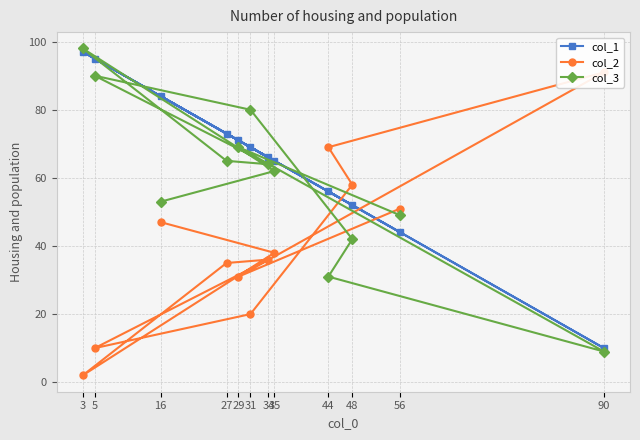

What is the lowest value of the col_1 series?

10